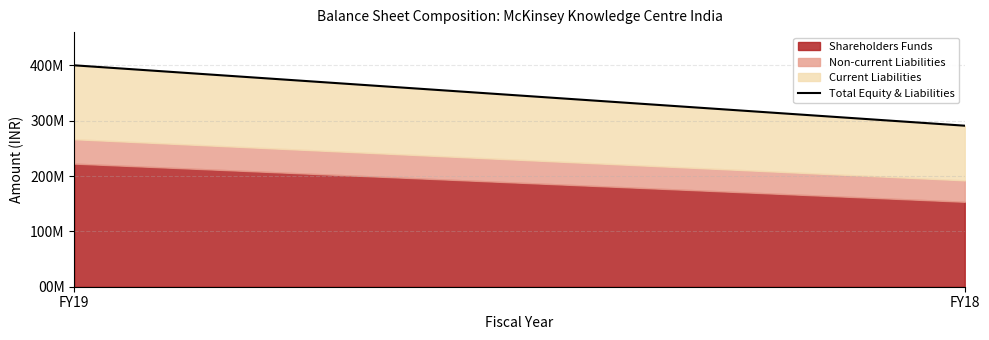

Is it true that the value at FY19 is 1531094132?

False